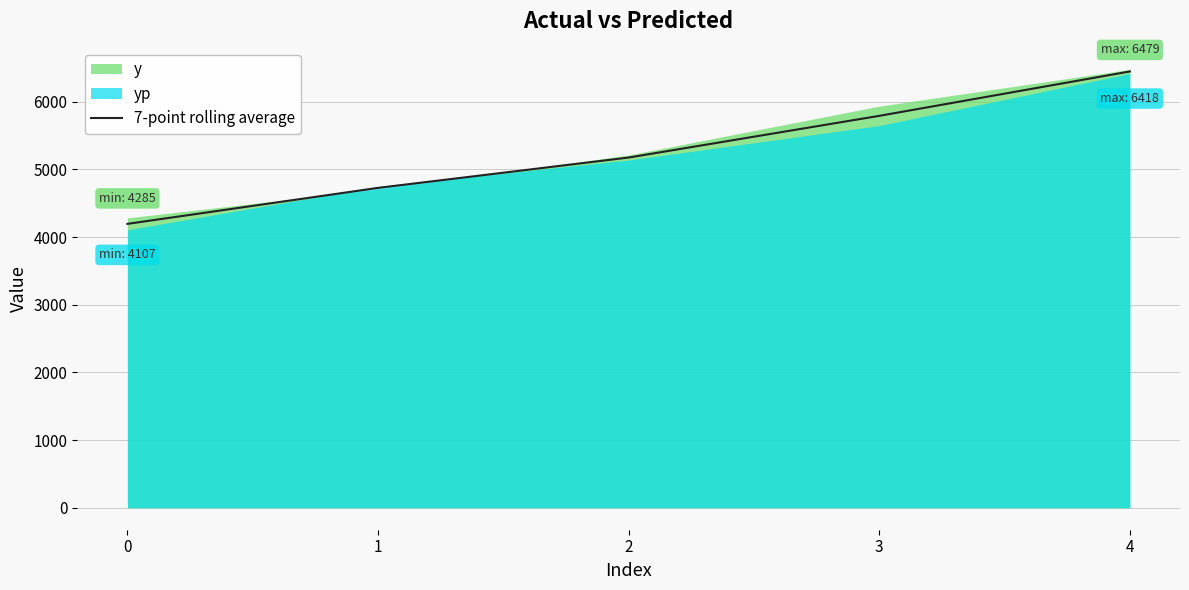

What is the difference between the maximum and minimum values?

2252.5